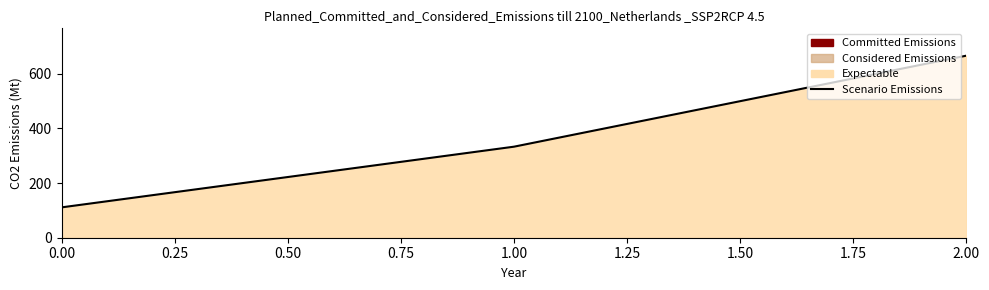

Rank the categories by value from lowest to highest.

0.00, 1.00, 2.00